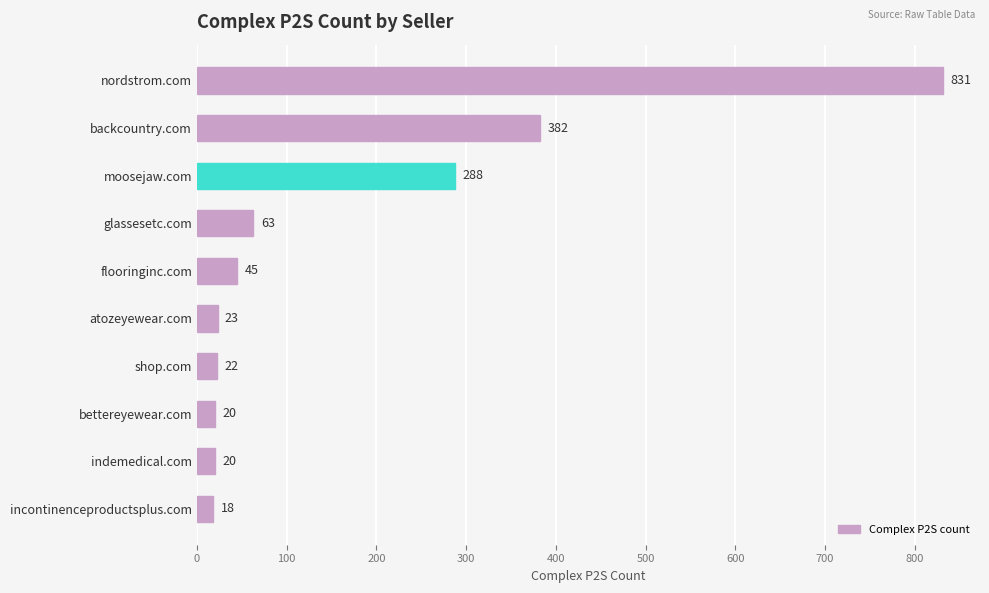

Reading top to bottom, list all the values displayed in this chart.

nordstrom.com=831	backcountry.com=382	moosejaw.com=288	glassesetc.com=63	flooringinc.com=45	atozeyewear.com=23	shop.com=22	bettereyewear.com=20	indemedical.com=20	incontinenceproductsplus.com=18